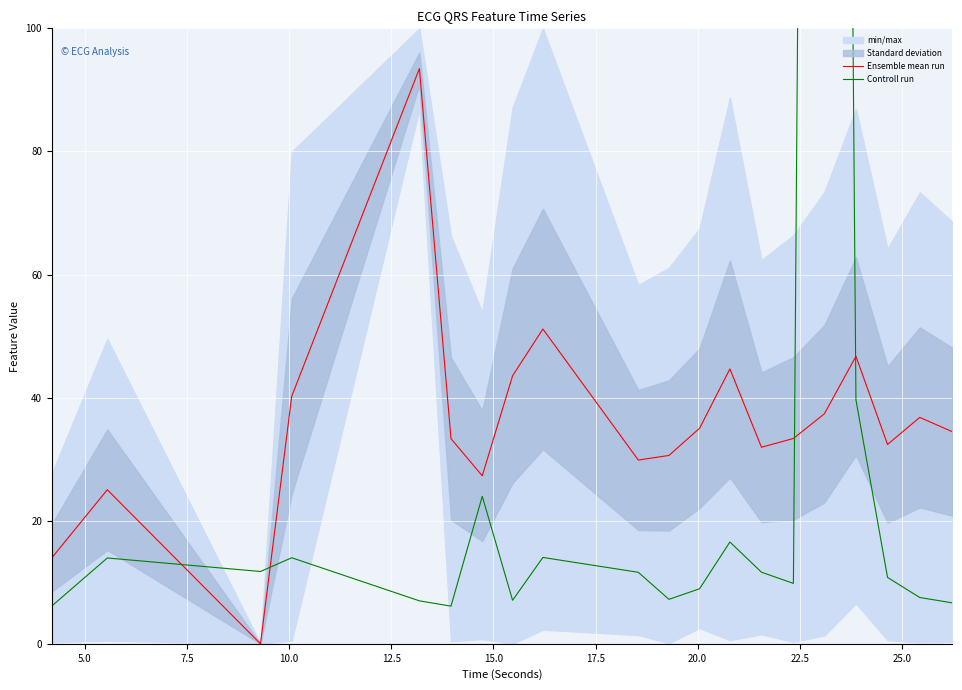

How many values in the Ensemble mean run series are below 34?

10